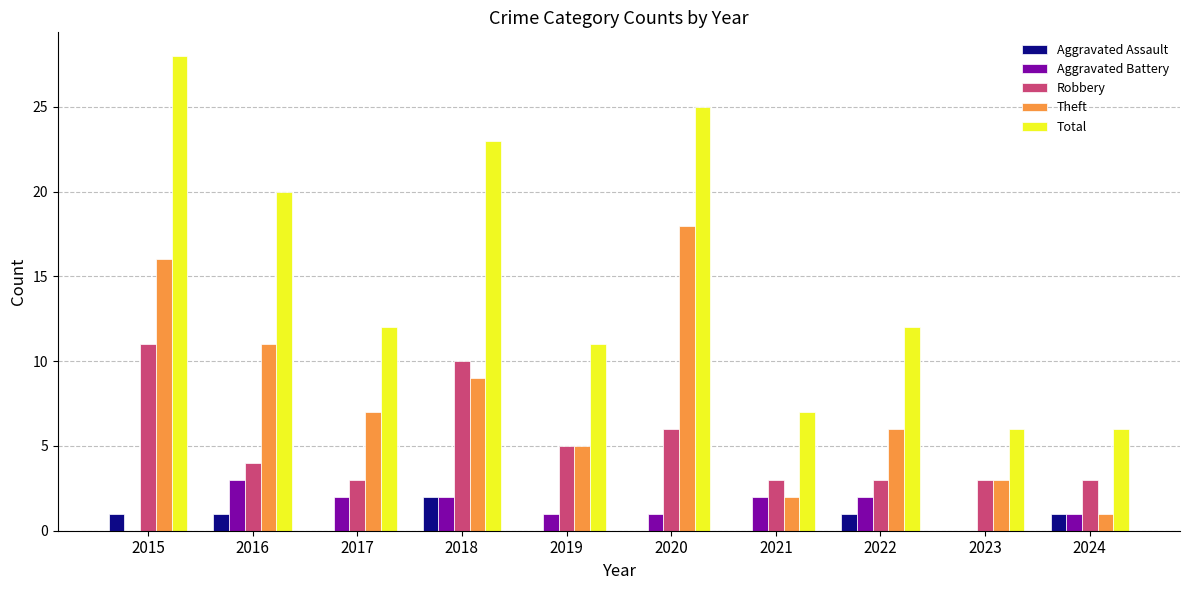

Reading right to left, what are all the values shown in this chart?

Aggravated Assault: 1	0	1	0	0	0	2	0	1	1
Aggravated Battery: 1	0	2	2	1	1	2	2	3	0
Robbery: 3	3	3	3	6	5	10	3	4	11
Theft: 1	3	6	2	18	5	9	7	11	16
Total: 6	6	12	7	25	11	23	12	20	28